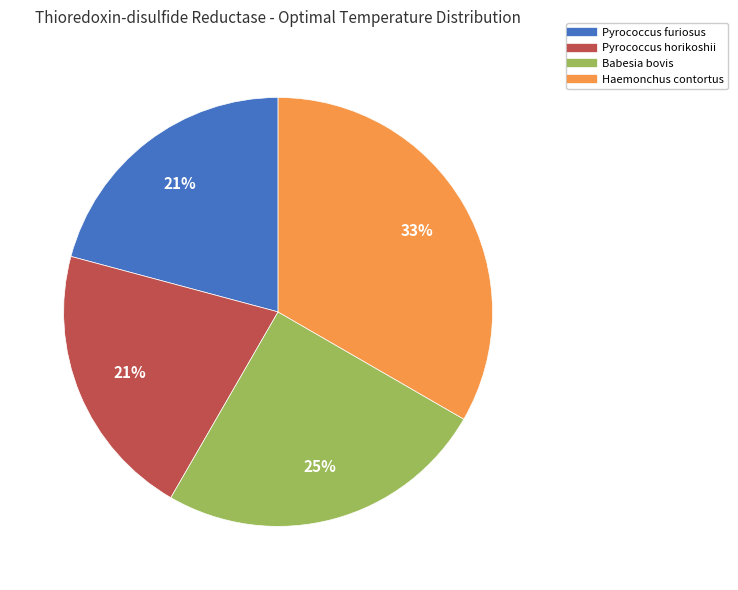

Does Babesia bovis represent more than half of the total?

No